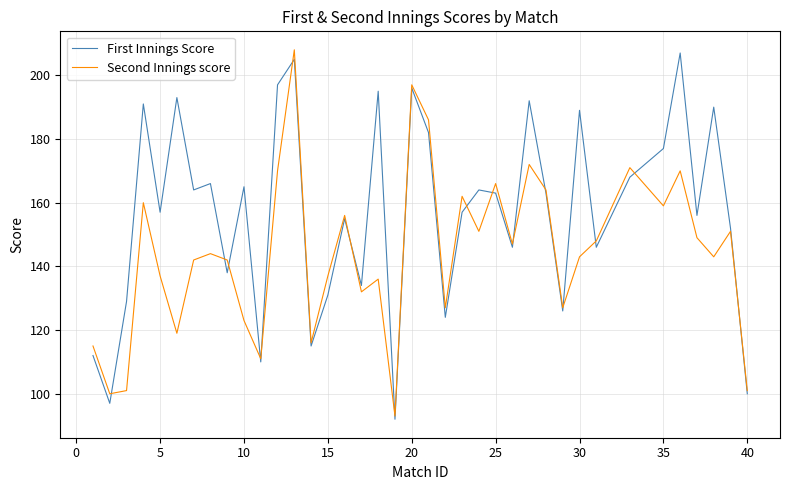

Which series has the largest total across all categories?

First Innings Score